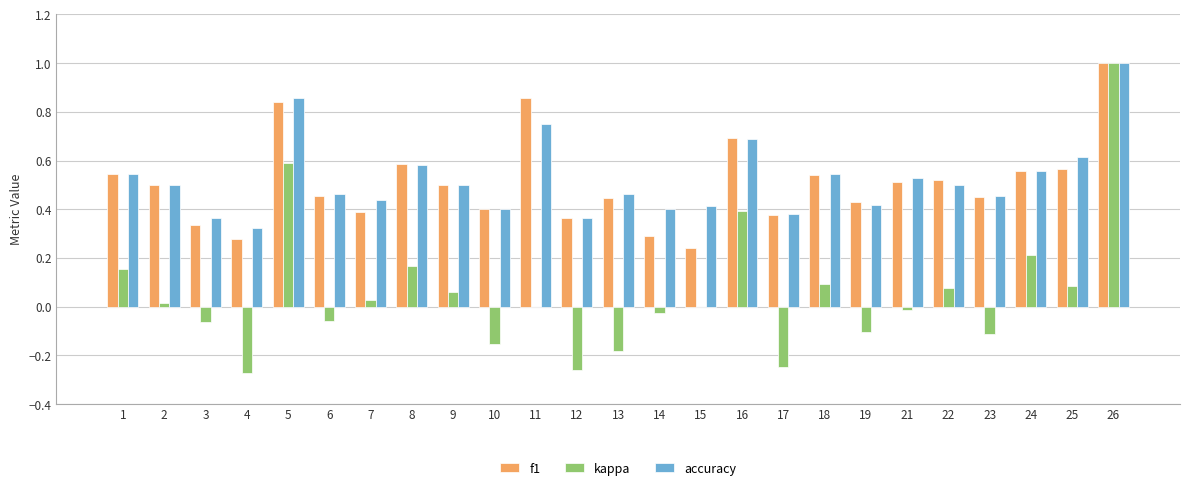

How many groups of bars are there?

25